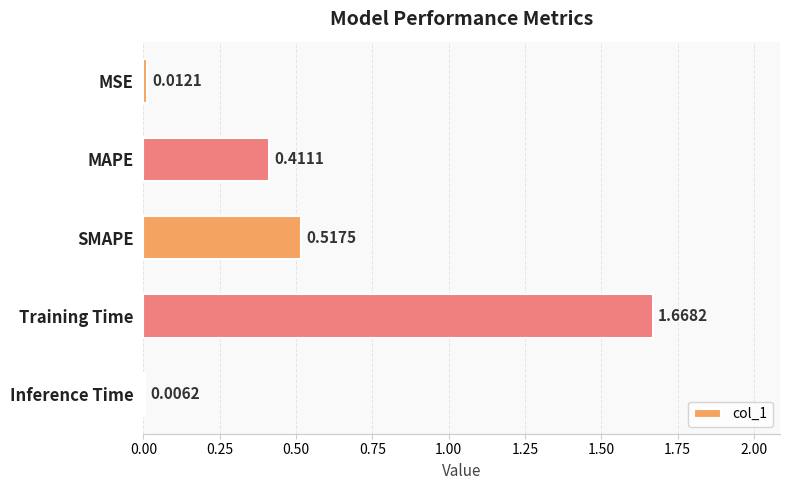

What is the change in value from MSE to Training Time?

+1.7